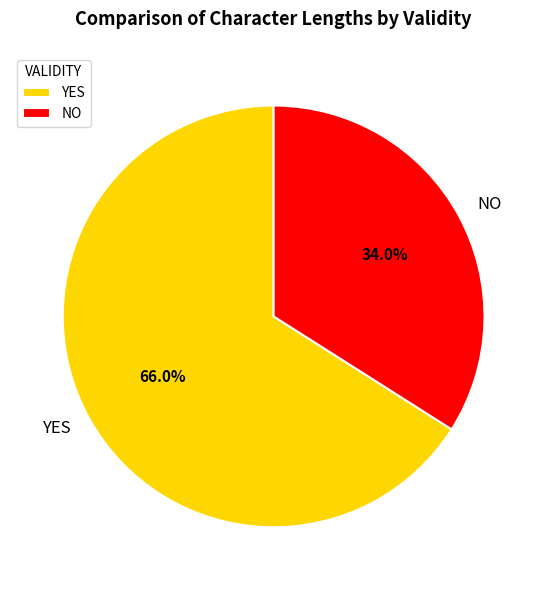

Which has a higher value, NO or YES?

YES